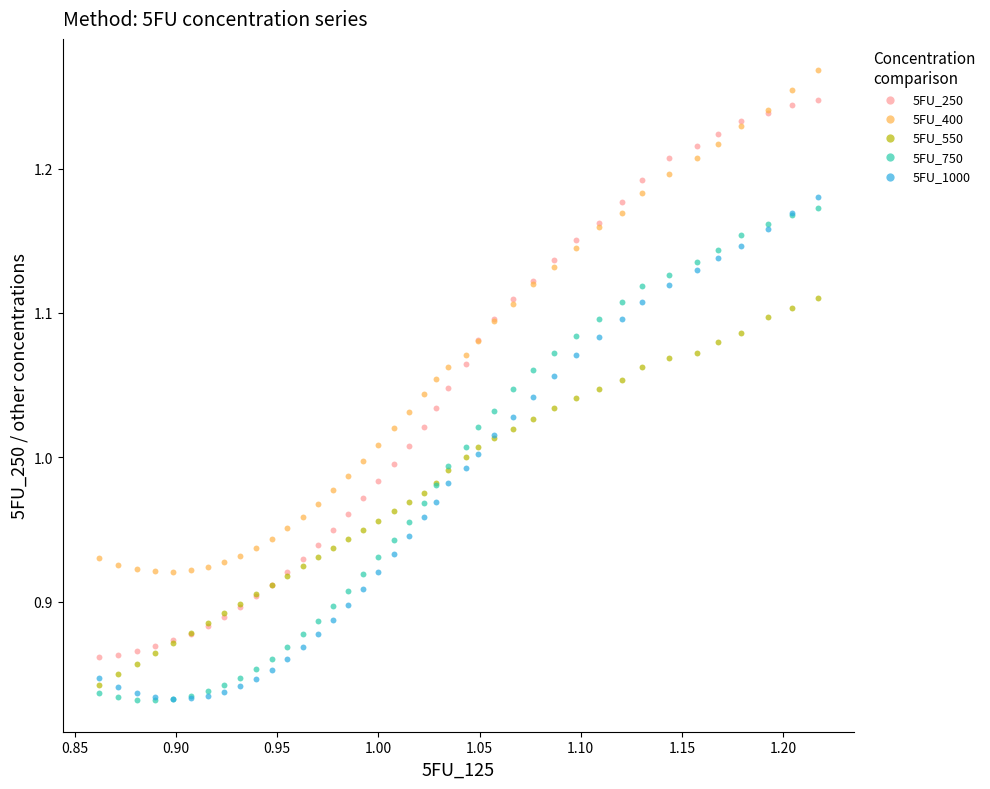

Which series contains the highest Y value?

5FU_400